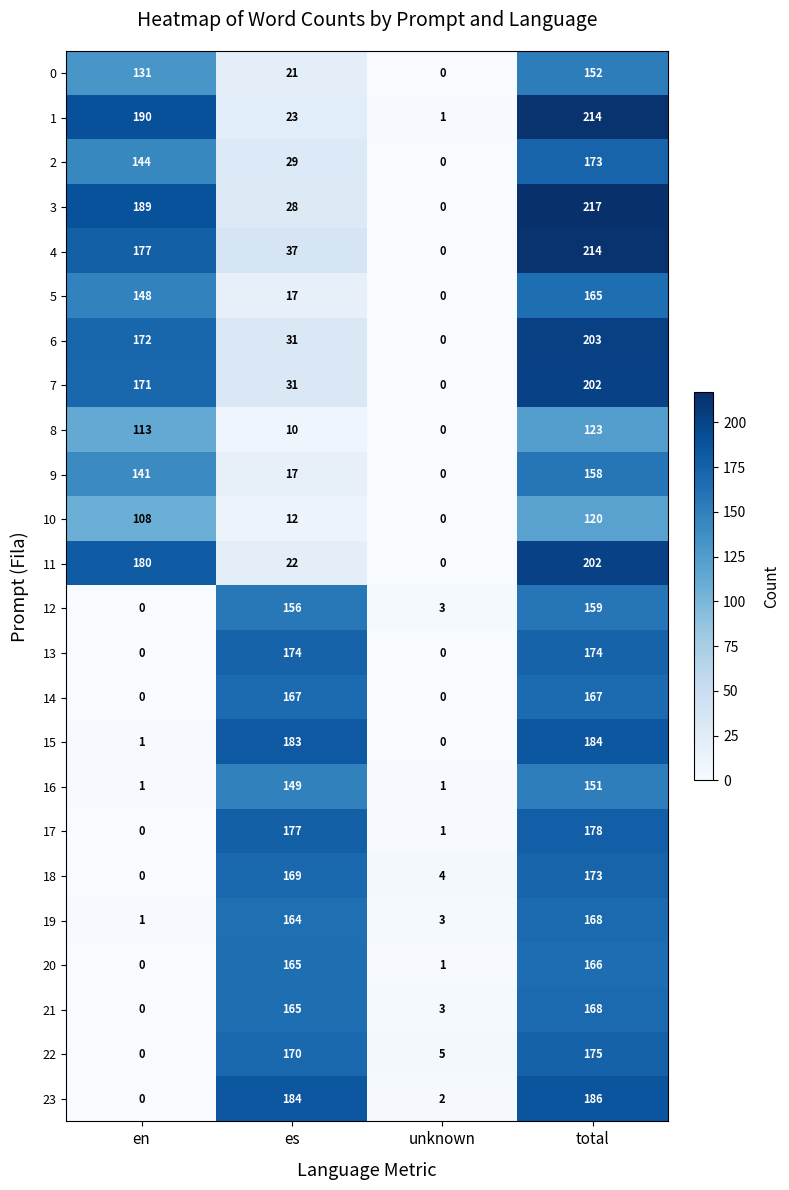

Is it true that 20 equals 110 at en?

False